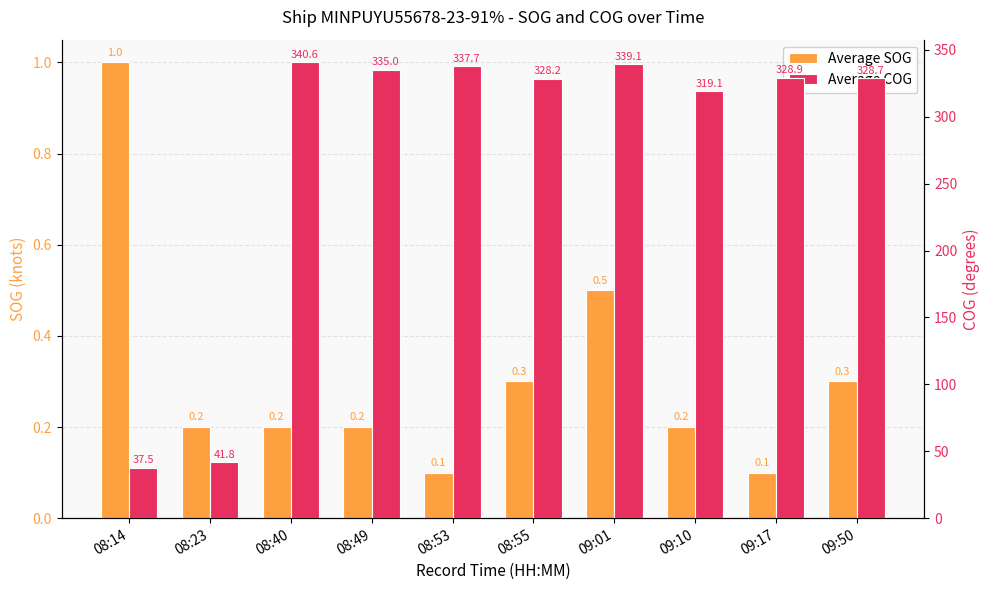

The Average COG series shows 521.3 at 08:55. True or false?

False